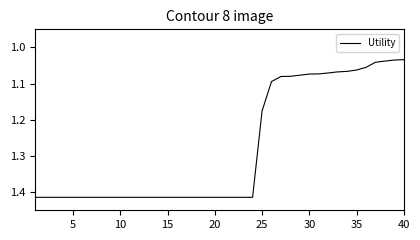

What is the difference between the maximum and minimum values?

0.4